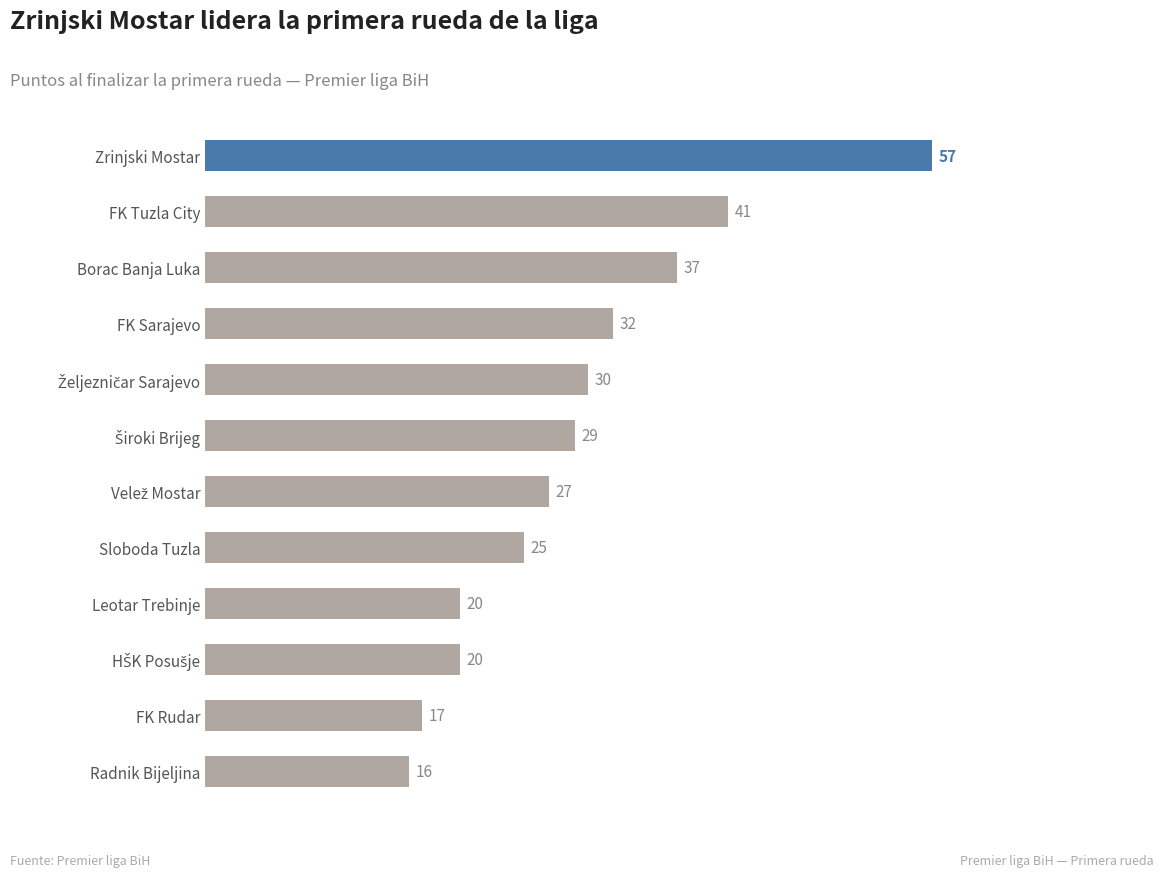

Approximately how many times larger is the value at FK Rudar compared to FK Tuzla City?

0.4